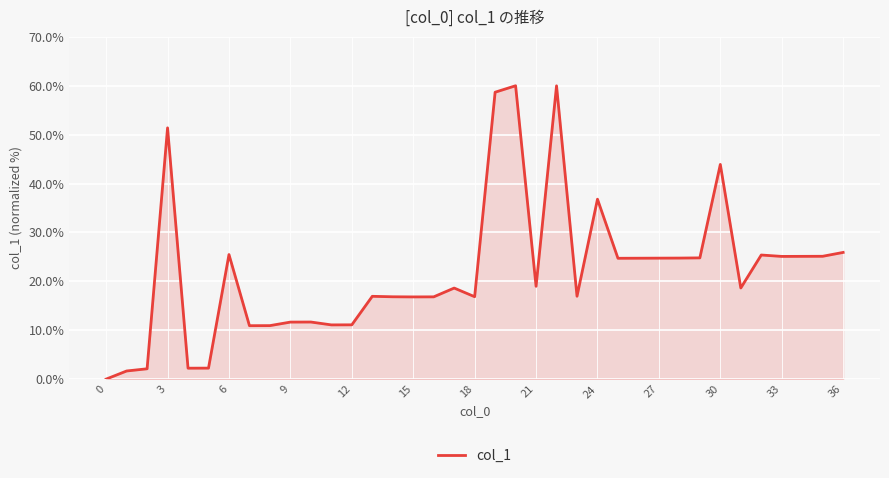

What is the greatest value displayed?

60.0